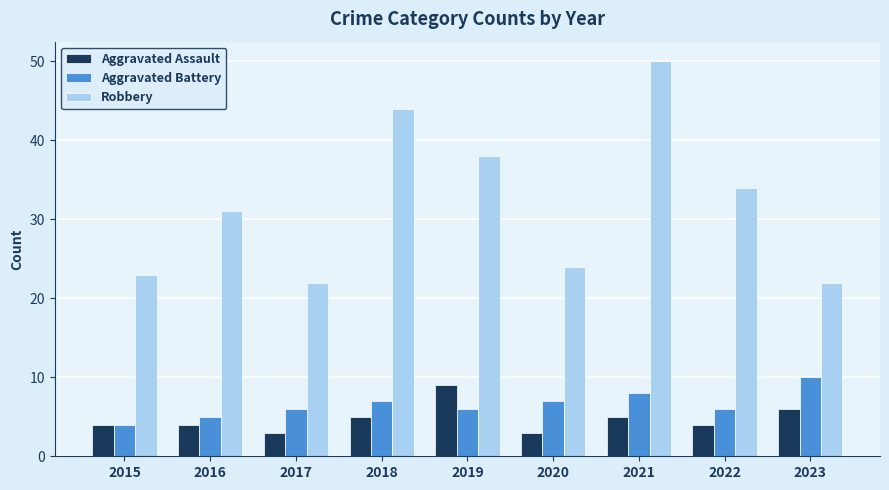

Reading left to right, extract all data points from this chart.

Aggravated Assault: 2015=4	2016=4	2017=3	2018=5	2019=9	2020=3	2021=5	2022=4	2023=6
Aggravated Battery: 2015=4	2016=5	2017=6	2018=7	2019=6	2020=7	2021=8	2022=6	2023=10
Robbery: 2015=23	2016=31	2017=22	2018=44	2019=38	2020=24	2021=50	2022=34	2023=22